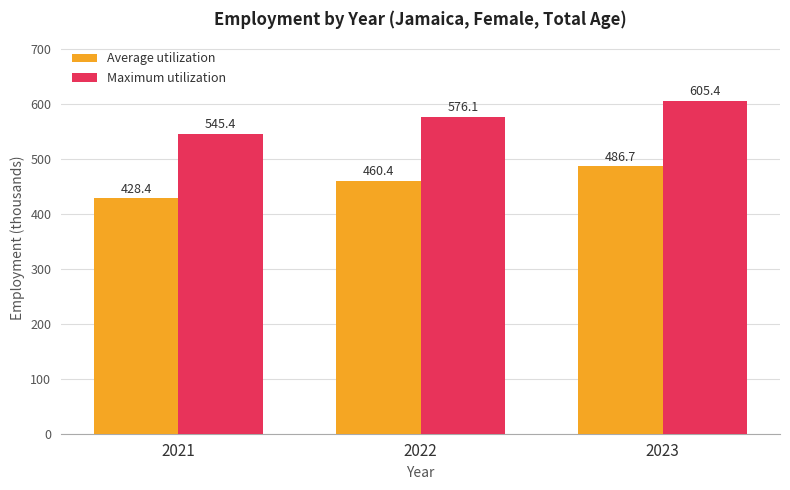

At which label is Average utilization closest to 457?

2022